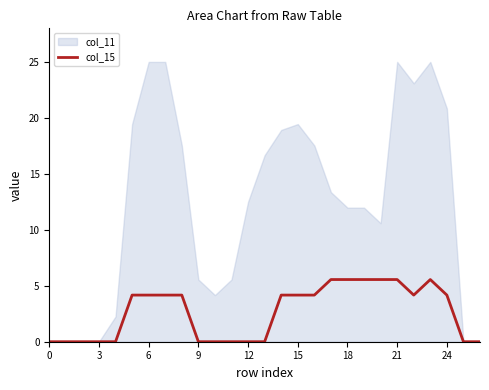

Is it true that col_15 equals 5.6 at 18?

True